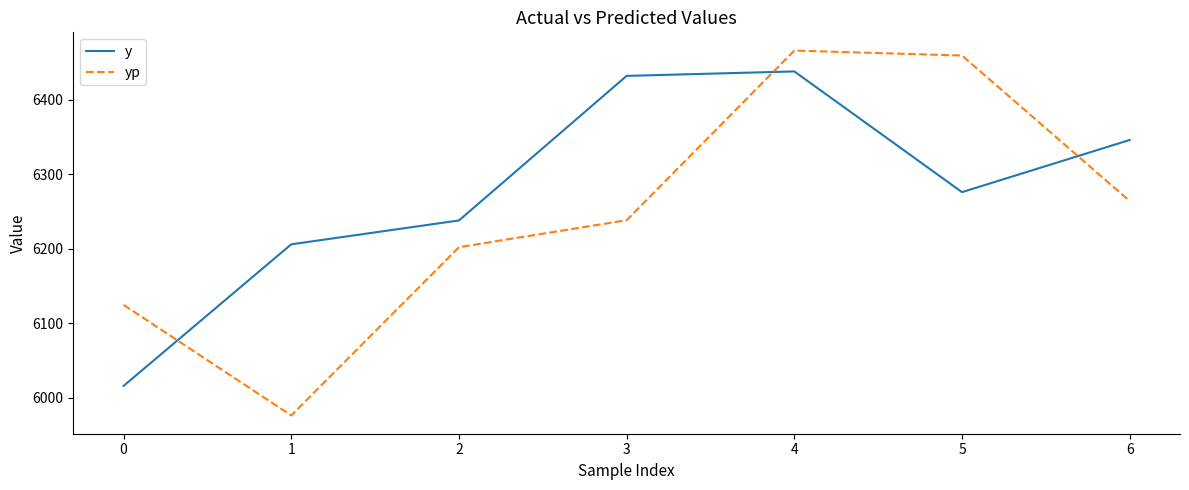

At how many categories does at least one series exceed 6464?

1